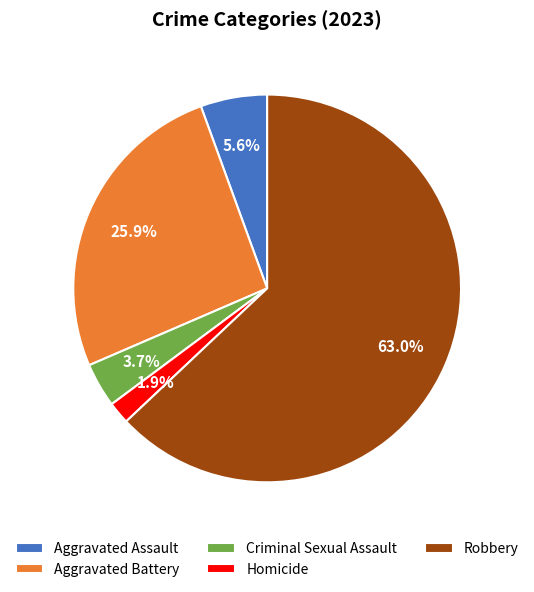

What percentage do Aggravated Assault and Aggravated Battery together represent?

31.5%